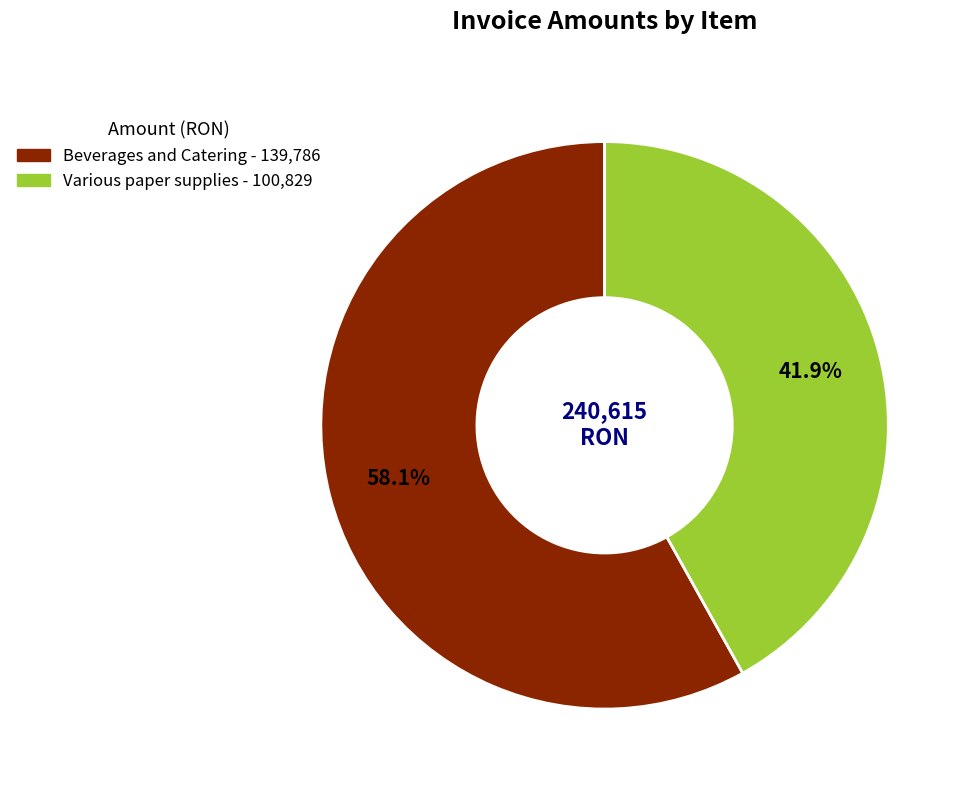

Is there any slice that represents more than half of the pie?

Yes